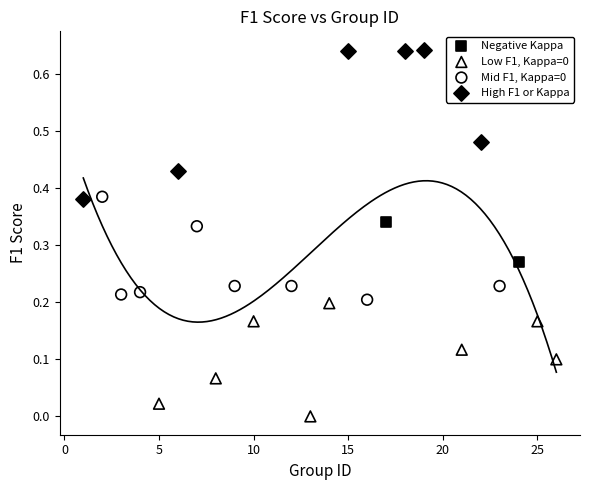

Which series reaches the maximum Y coordinate?

High F1 or Kappa